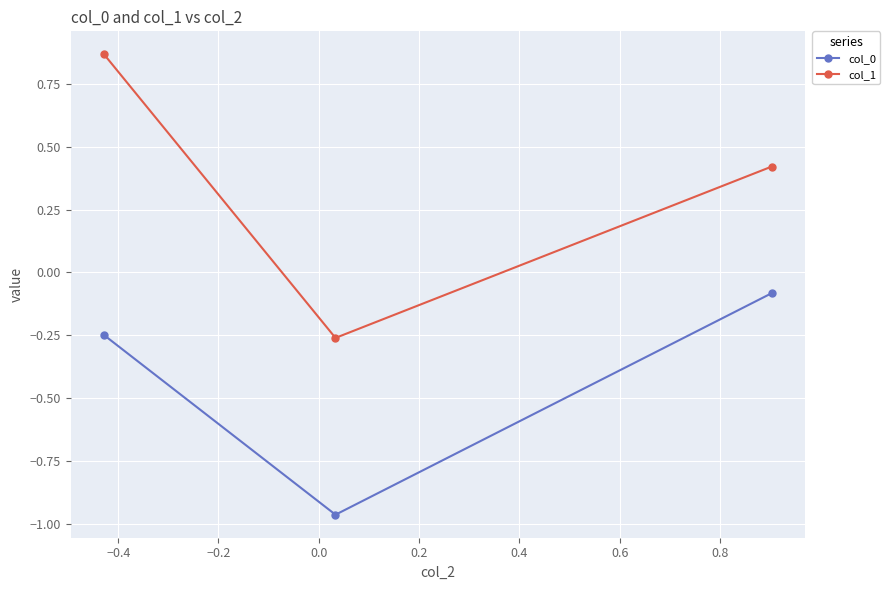

List the series in order of their overall mean, highest first.

col_1, col_0